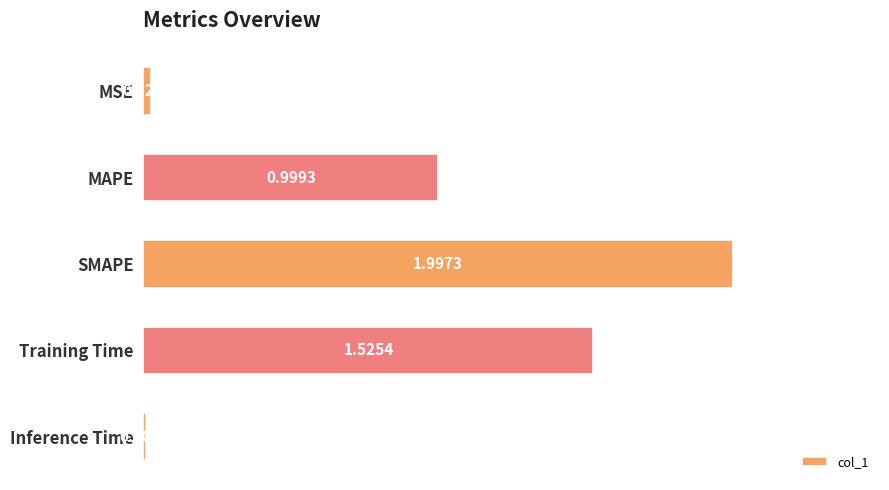

What is the change in value from Training Time to Inference Time?

-1.5